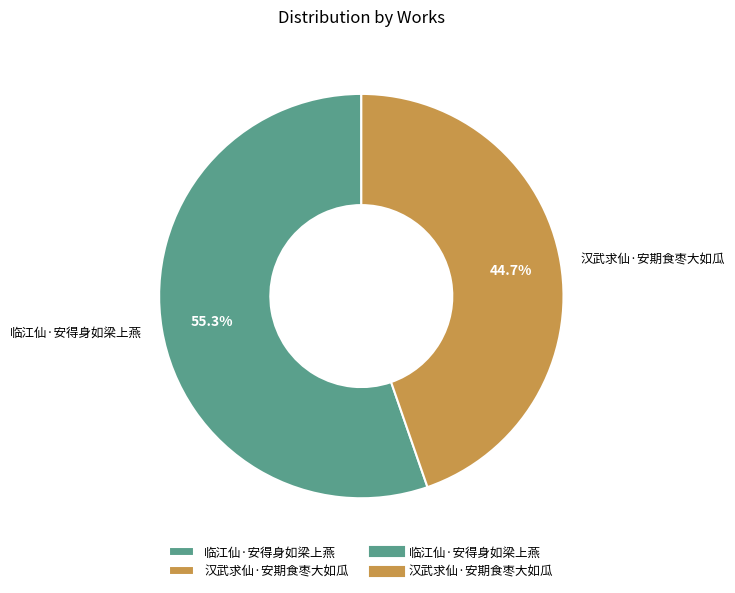

Which has a higher value, 汉武求仙·安期食枣大如瓜 or 临江仙·安得身如梁上燕?

临江仙·安得身如梁上燕